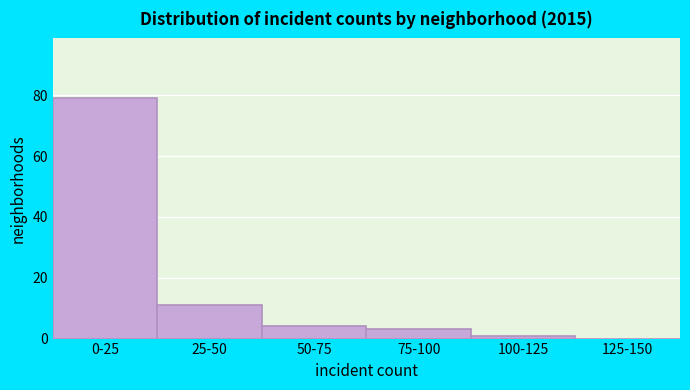

Reading left to right, what are all the values shown in this chart?

0-25=79	25-50=11	50-75=4	75-100=3	100-125=1	125-150=0